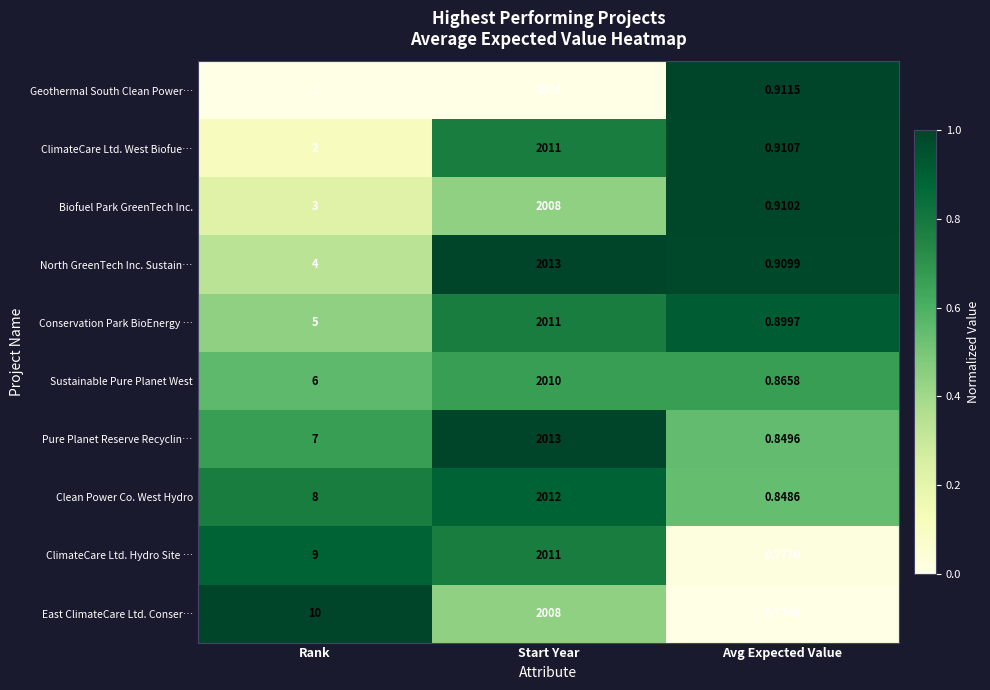

List the labels in order of Clean Power Co. West Hydro value, smallest first.

Avg Expected Value, Rank, Start Year